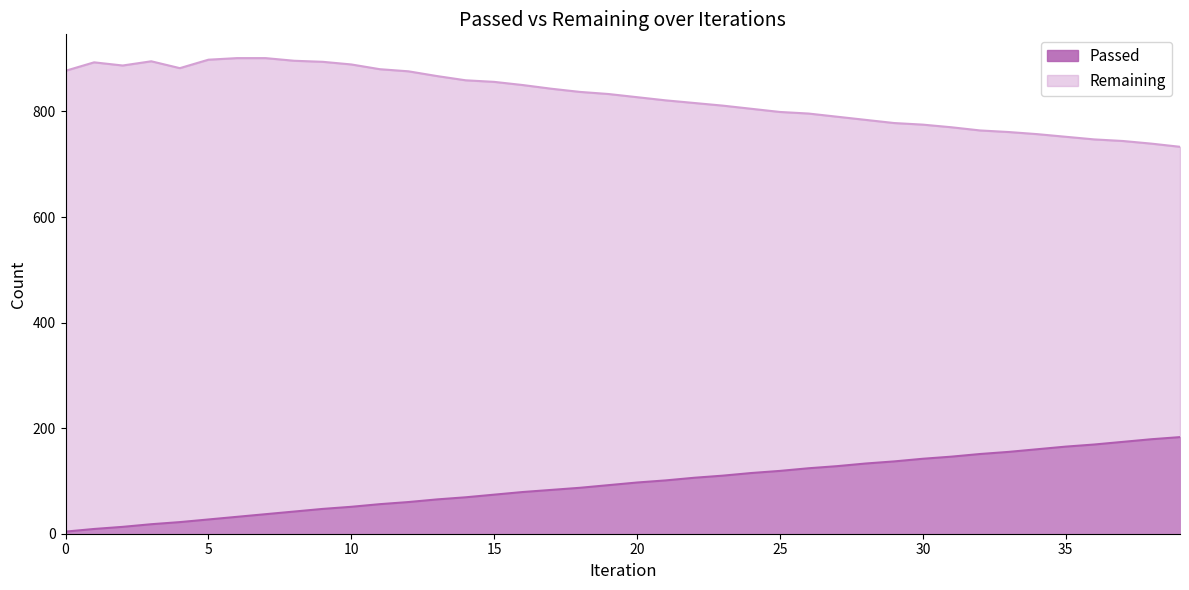

True or false: Remaining and Passed intersect in this chart.

False